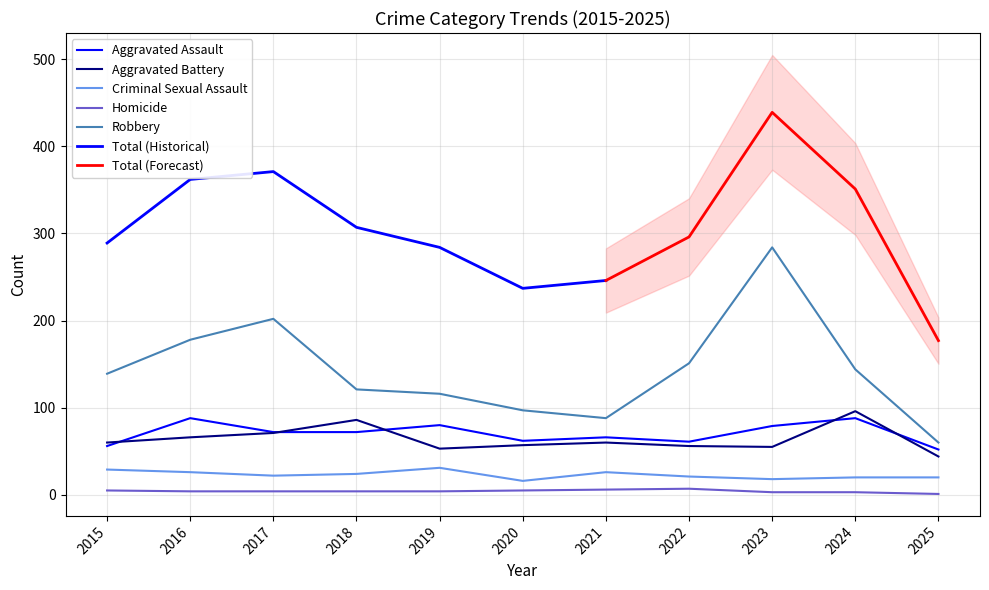

The value of Aggravated Battery at 2019 is 79. True or false?

False